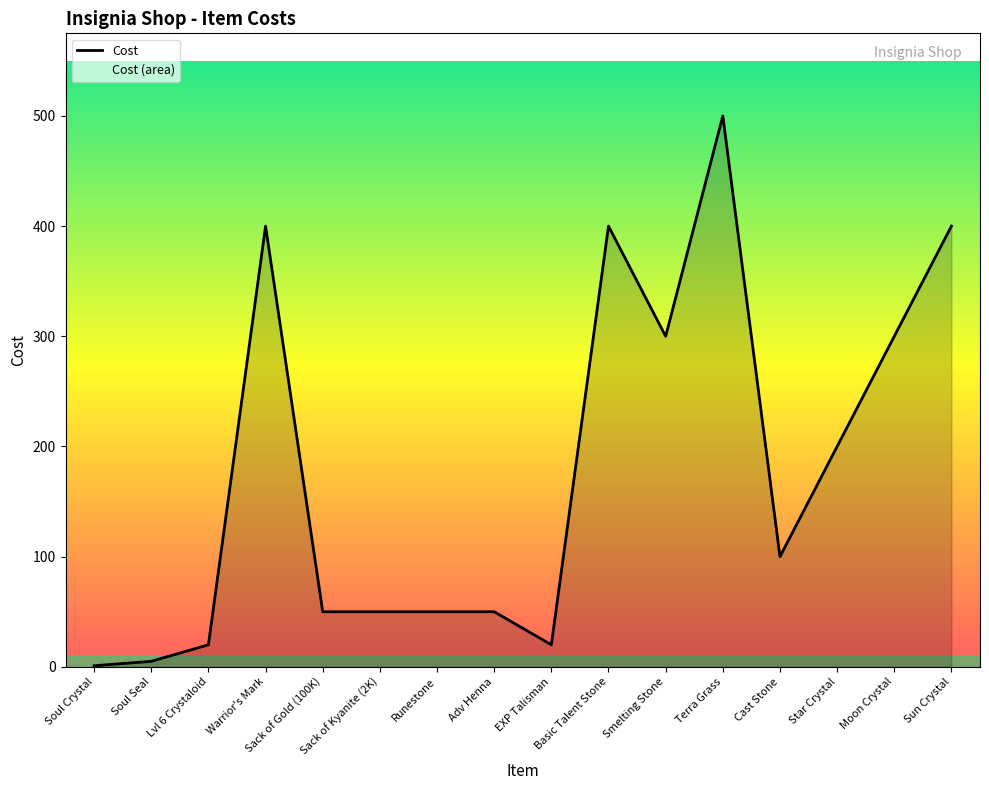

Rank the categories by value from highest to lowest.

Terra Grass, Warrior's Mark, Basic Talent Stone, Sun Crystal, Smelting Stone, Moon Crystal, Star Crystal, Cast Stone, Sack of Gold (100K), Sack of Kyanite (2K), Runestone, Adv Henna, Lvl 6 Crystaloid, EXP Talisman, Soul Seal, Soul Crystal